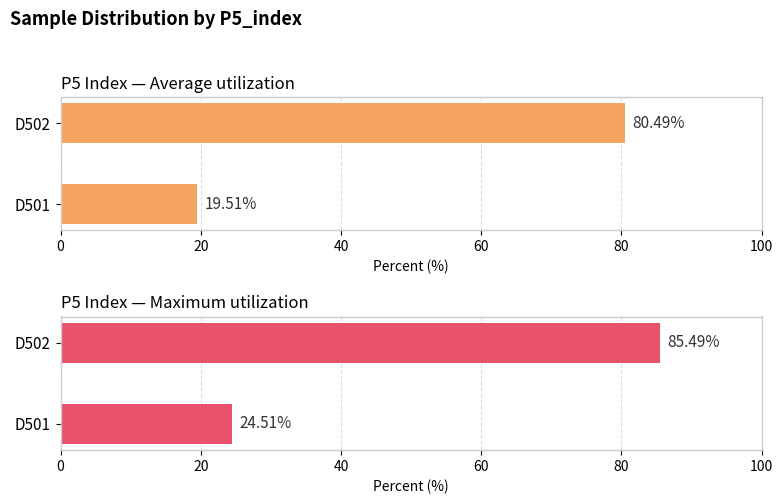

What is the sum of all Average utilization values?

100.0